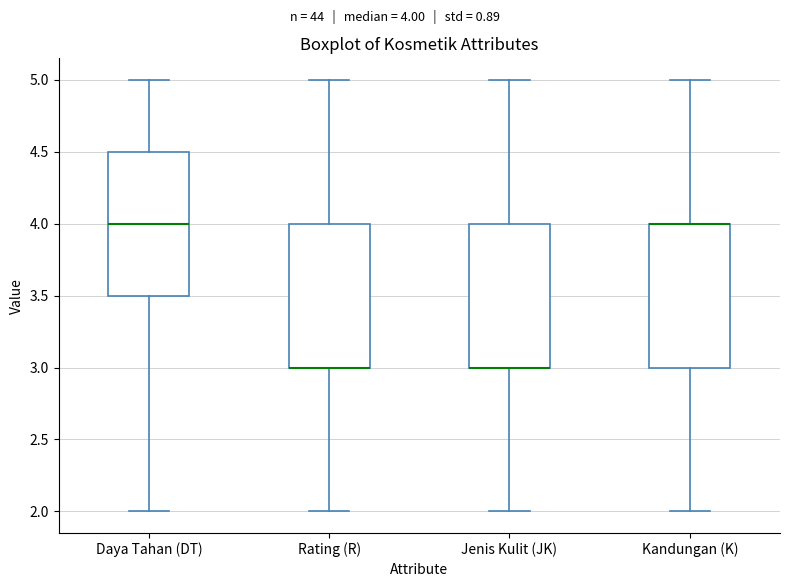

Reading left to right, transcribe this box plot: for each box, give where its median line is, the range the box spans, and where its two whiskers end, as read against the y-axis. The values are not printed on the chart, so give them approximately, as read against the axis.

Daya Tahan (DT): median 4.0, box 3.5 to 4.5, whiskers 2.0 to 5.0
Rating (R): median 3.0 (drawn on the box's lower edge), box 3.0 to 4.0, whiskers 2.0 to 5.0
Jenis Kulit (JK): median 3.0 (drawn on the box's lower edge), box 3.0 to 4.0, whiskers 2.0 to 5.0
Kandungan (K): median 4.0 (drawn on the box's upper edge), box 3.0 to 4.0, whiskers 2.0 to 5.0